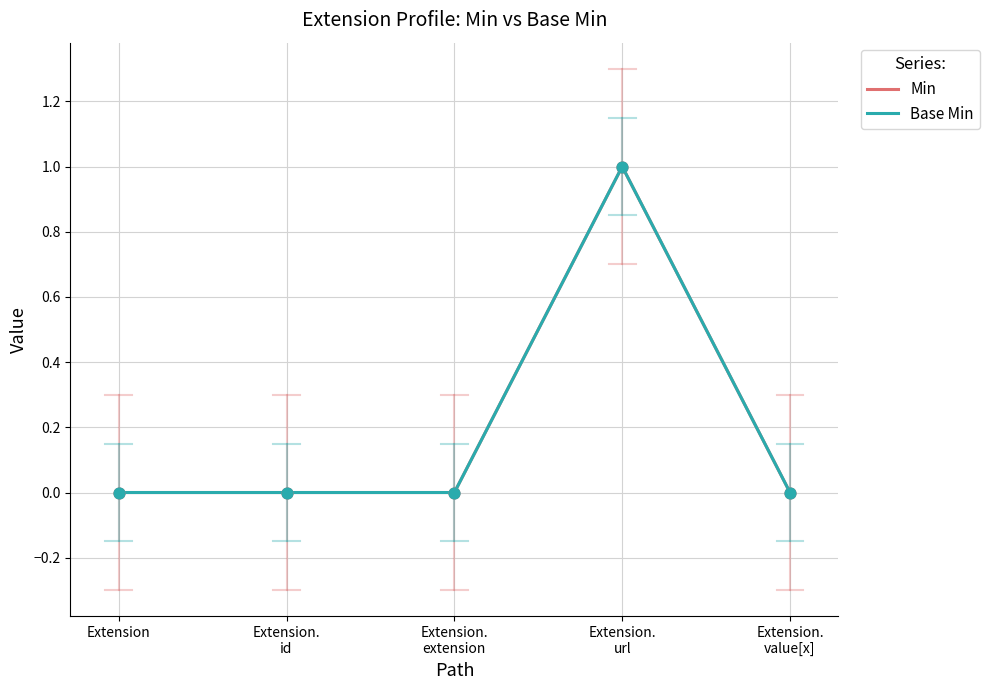

Which series has the largest total across all categories?

Min